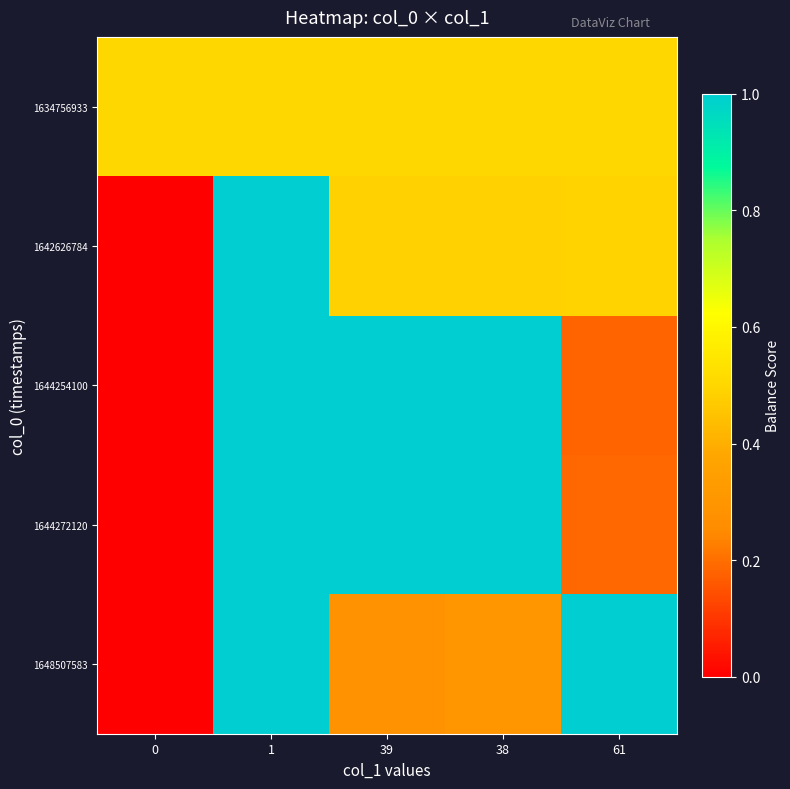

Reading right to left, list all the values displayed in this chart.

1634756933: 61=0.5	38=0.5	39=0.5	1=0.5	0=0.5
1642626784: 61=0.5	38=0.5	39=0.5	1=1.0	0=0.0
1644254100: 61=0.2	38=1.0	39=1.0	1=19.0	0=0.0
1644272120: 61=0.2	38=1.0	39=1.0	1=18.5	0=0.0
1648507583: 61=1.0	38=0.3	39=0.3	1=30.0	0=0.0